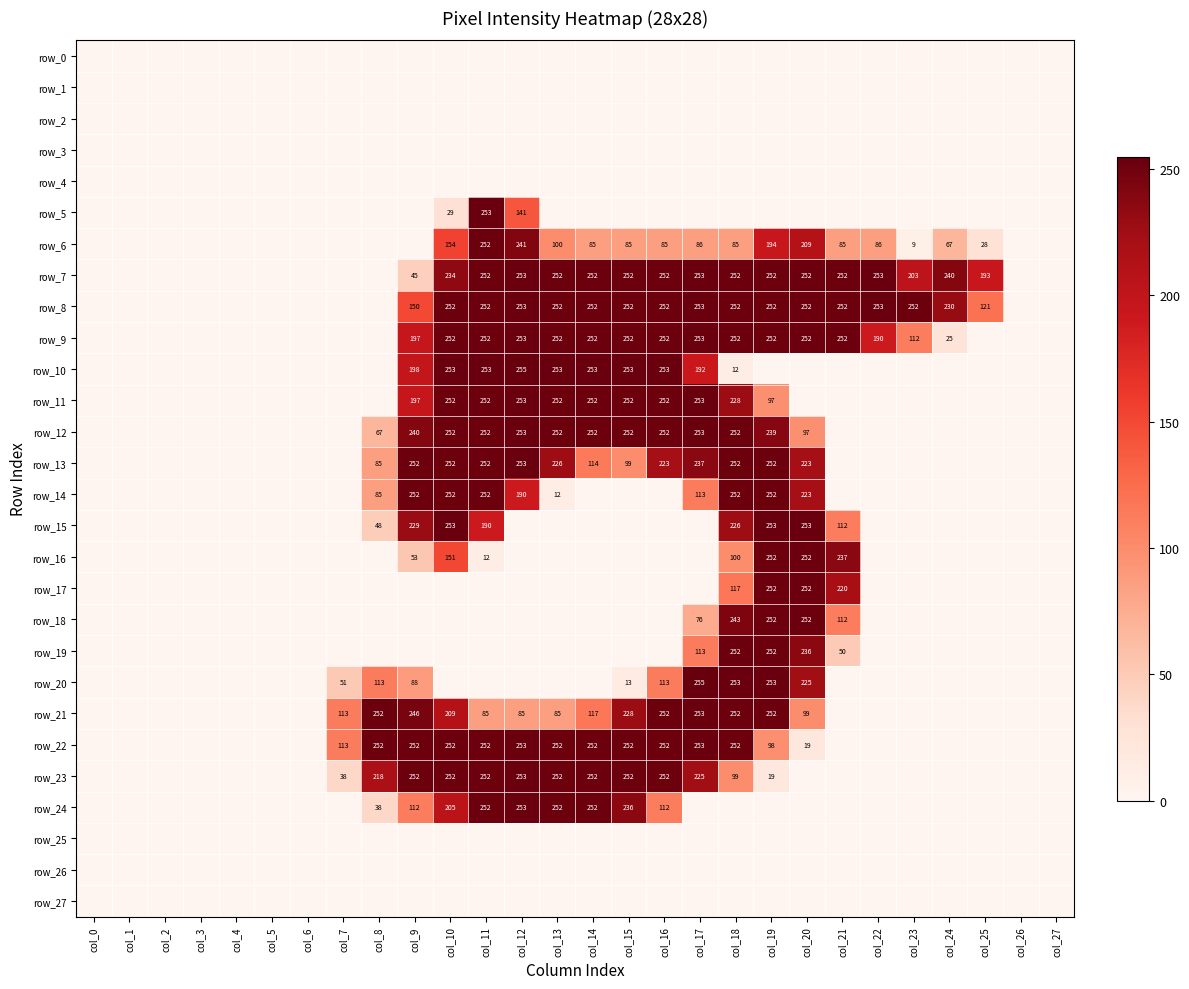

Reading left to right, extract all data points from this chart.

row_0: col_0=0	col_1=0	col_2=0	col_3=0	col_4=0	col_5=0	col_6=0	col_7=0	col_8=0	col_9=0	col_10=0	col_11=0	col_12=0	col_13=0	col_14=0	col_15=0	col_16=0	col_17=0	col_18=0	col_19=0	col_20=0	col_21=0	col_22=0	col_23=0	col_24=0	col_25=0	col_26=0	col_27=0
row_1: col_0=0	col_1=0	col_2=0	col_3=0	col_4=0	col_5=0	col_6=0	col_7=0	col_8=0	col_9=0	col_10=0	col_11=0	col_12=0	col_13=0	col_14=0	col_15=0	col_16=0	col_17=0	col_18=0	col_19=0	col_20=0	col_21=0	col_22=0	col_23=0	col_24=0	col_25=0	col_26=0	col_27=0
row_2: col_0=0	col_1=0	col_2=0	col_3=0	col_4=0	col_5=0	col_6=0	col_7=0	col_8=0	col_9=0	col_10=0	col_11=0	col_12=0	col_13=0	col_14=0	col_15=0	col_16=0	col_17=0	col_18=0	col_19=0	col_20=0	col_21=0	col_22=0	col_23=0	col_24=0	col_25=0	col_26=0	col_27=0
row_3: col_0=0	col_1=0	col_2=0	col_3=0	col_4=0	col_5=0	col_6=0	col_7=0	col_8=0	col_9=0	col_10=0	col_11=0	col_12=0	col_13=0	col_14=0	col_15=0	col_16=0	col_17=0	col_18=0	col_19=0	col_20=0	col_21=0	col_22=0	col_23=0	col_24=0	col_25=0	col_26=0	col_27=0
row_4: col_0=0	col_1=0	col_2=0	col_3=0	col_4=0	col_5=0	col_6=0	col_7=0	col_8=0	col_9=0	col_10=0	col_11=0	col_12=0	col_13=0	col_14=0	col_15=0	col_16=0	col_17=0	col_18=0	col_19=0	col_20=0	col_21=0	col_22=0	col_23=0	col_24=0	col_25=0	col_26=0	col_27=0
row_5: col_0=0	col_1=0	col_2=0	col_3=0	col_4=0	col_5=0	col_6=0	col_7=0	col_8=0	col_9=0	col_10=29	col_11=253	col_12=141	col_13=0	col_14=0	col_15=0	col_16=0	col_17=0	col_18=0	col_19=0	col_20=0	col_21=0	col_22=0	col_23=0	col_24=0	col_25=0	col_26=0	col_27=0
row_6: col_0=0	col_1=0	col_2=0	col_3=0	col_4=0	col_5=0	col_6=0	col_7=0	col_8=0	col_9=0	col_10=154	col_11=252	col_12=241	col_13=100	col_14=85	col_15=85	col_16=85	col_17=86	col_18=85	col_19=194	col_20=209	col_21=85	col_22=86	col_23=9	col_24=67	col_25=28	col_26=0	col_27=0
row_7: col_0=0	col_1=0	col_2=0	col_3=0	col_4=0	col_5=0	col_6=0	col_7=0	col_8=0	col_9=45	col_10=234	col_11=252	col_12=253	col_13=252	col_14=252	col_15=252	col_16=252	col_17=253	col_18=252	col_19=252	col_20=252	col_21=252	col_22=253	col_23=203	col_24=240	col_25=193	col_26=0	col_27=0
row_8: col_0=0	col_1=0	col_2=0	col_3=0	col_4=0	col_5=0	col_6=0	col_7=0	col_8=0	col_9=150	col_10=252	col_11=252	col_12=253	col_13=252	col_14=252	col_15=252	col_16=252	col_17=253	col_18=252	col_19=252	col_20=252	col_21=252	col_22=253	col_23=252	col_24=230	col_25=121	col_26=0	col_27=0
row_9: col_0=0	col_1=0	col_2=0	col_3=0	col_4=0	col_5=0	col_6=0	col_7=0	col_8=0	col_9=197	col_10=252	col_11=252	col_12=253	col_13=252	col_14=252	col_15=252	col_16=252	col_17=253	col_18=252	col_19=252	col_20=252	col_21=252	col_22=190	col_23=112	col_24=25	col_25=0	col_26=0	col_27=0
row_10: col_0=0	col_1=0	col_2=0	col_3=0	col_4=0	col_5=0	col_6=0	col_7=0	col_8=0	col_9=198	col_10=253	col_11=253	col_12=255	col_13=253	col_14=253	col_15=253	col_16=253	col_17=192	col_18=12	col_19=0	col_20=0	col_21=0	col_22=0	col_23=0	col_24=0	col_25=0	col_26=0	col_27=0
row_11: col_0=0	col_1=0	col_2=0	col_3=0	col_4=0	col_5=0	col_6=0	col_7=0	col_8=0	col_9=197	col_10=252	col_11=252	col_12=253	col_13=252	col_14=252	col_15=252	col_16=252	col_17=253	col_18=228	col_19=97	col_20=0	col_21=0	col_22=0	col_23=0	col_24=0	col_25=0	col_26=0	col_27=0
row_12: col_0=0	col_1=0	col_2=0	col_3=0	col_4=0	col_5=0	col_6=0	col_7=0	col_8=67	col_9=240	col_10=252	col_11=252	col_12=253	col_13=252	col_14=252	col_15=252	col_16=252	col_17=253	col_18=252	col_19=239	col_20=97	col_21=0	col_22=0	col_23=0	col_24=0	col_25=0	col_26=0	col_27=0
row_13: col_0=0	col_1=0	col_2=0	col_3=0	col_4=0	col_5=0	col_6=0	col_7=0	col_8=85	col_9=252	col_10=252	col_11=252	col_12=253	col_13=226	col_14=114	col_15=99	col_16=223	col_17=237	col_18=252	col_19=252	col_20=223	col_21=0	col_22=0	col_23=0	col_24=0	col_25=0	col_26=0	col_27=0
row_14: col_0=0	col_1=0	col_2=0	col_3=0	col_4=0	col_5=0	col_6=0	col_7=0	col_8=85	col_9=252	col_10=252	col_11=252	col_12=190	col_13=12	col_14=0	col_15=0	col_16=0	col_17=113	col_18=252	col_19=252	col_20=223	col_21=0	col_22=0	col_23=0	col_24=0	col_25=0	col_26=0	col_27=0
row_15: col_0=0	col_1=0	col_2=0	col_3=0	col_4=0	col_5=0	col_6=0	col_7=0	col_8=48	col_9=229	col_10=253	col_11=190	col_12=0	col_13=0	col_14=0	col_15=0	col_16=0	col_17=0	col_18=226	col_19=253	col_20=253	col_21=112	col_22=0	col_23=0	col_24=0	col_25=0	col_26=0	col_27=0
row_16: col_0=0	col_1=0	col_2=0	col_3=0	col_4=0	col_5=0	col_6=0	col_7=0	col_8=0	col_9=53	col_10=151	col_11=12	col_12=0	col_13=0	col_14=0	col_15=0	col_16=0	col_17=0	col_18=100	col_19=252	col_20=252	col_21=237	col_22=0	col_23=0	col_24=0	col_25=0	col_26=0	col_27=0
row_17: col_0=0	col_1=0	col_2=0	col_3=0	col_4=0	col_5=0	col_6=0	col_7=0	col_8=0	col_9=0	col_10=0	col_11=0	col_12=0	col_13=0	col_14=0	col_15=0	col_16=0	col_17=0	col_18=117	col_19=252	col_20=252	col_21=220	col_22=0	col_23=0	col_24=0	col_25=0	col_26=0	col_27=0
row_18: col_0=0	col_1=0	col_2=0	col_3=0	col_4=0	col_5=0	col_6=0	col_7=0	col_8=0	col_9=0	col_10=0	col_11=0	col_12=0	col_13=0	col_14=0	col_15=0	col_16=0	col_17=76	col_18=243	col_19=252	col_20=252	col_21=112	col_22=0	col_23=0	col_24=0	col_25=0	col_26=0	col_27=0
row_19: col_0=0	col_1=0	col_2=0	col_3=0	col_4=0	col_5=0	col_6=0	col_7=0	col_8=0	col_9=0	col_10=0	col_11=0	col_12=0	col_13=0	col_14=0	col_15=0	col_16=0	col_17=113	col_18=252	col_19=252	col_20=236	col_21=50	col_22=0	col_23=0	col_24=0	col_25=0	col_26=0	col_27=0
row_20: col_0=0	col_1=0	col_2=0	col_3=0	col_4=0	col_5=0	col_6=0	col_7=51	col_8=113	col_9=88	col_10=0	col_11=0	col_12=0	col_13=0	col_14=0	col_15=13	col_16=113	col_17=255	col_18=253	col_19=253	col_20=225	col_21=0	col_22=0	col_23=0	col_24=0	col_25=0	col_26=0	col_27=0
row_21: col_0=0	col_1=0	col_2=0	col_3=0	col_4=0	col_5=0	col_6=0	col_7=113	col_8=252	col_9=246	col_10=209	col_11=85	col_12=85	col_13=85	col_14=117	col_15=228	col_16=252	col_17=253	col_18=252	col_19=252	col_20=99	col_21=0	col_22=0	col_23=0	col_24=0	col_25=0	col_26=0	col_27=0
row_22: col_0=0	col_1=0	col_2=0	col_3=0	col_4=0	col_5=0	col_6=0	col_7=113	col_8=252	col_9=252	col_10=252	col_11=252	col_12=253	col_13=252	col_14=252	col_15=252	col_16=252	col_17=253	col_18=252	col_19=98	col_20=19	col_21=0	col_22=0	col_23=0	col_24=0	col_25=0	col_26=0	col_27=0
row_23: col_0=0	col_1=0	col_2=0	col_3=0	col_4=0	col_5=0	col_6=0	col_7=38	col_8=218	col_9=252	col_10=252	col_11=252	col_12=253	col_13=252	col_14=252	col_15=252	col_16=252	col_17=225	col_18=99	col_19=19	col_20=0	col_21=0	col_22=0	col_23=0	col_24=0	col_25=0	col_26=0	col_27=0
row_24: col_0=0	col_1=0	col_2=0	col_3=0	col_4=0	col_5=0	col_6=0	col_7=0	col_8=38	col_9=112	col_10=205	col_11=252	col_12=253	col_13=252	col_14=252	col_15=236	col_16=112	col_17=0	col_18=0	col_19=0	col_20=0	col_21=0	col_22=0	col_23=0	col_24=0	col_25=0	col_26=0	col_27=0
row_25: col_0=0	col_1=0	col_2=0	col_3=0	col_4=0	col_5=0	col_6=0	col_7=0	col_8=0	col_9=0	col_10=0	col_11=0	col_12=0	col_13=0	col_14=0	col_15=0	col_16=0	col_17=0	col_18=0	col_19=0	col_20=0	col_21=0	col_22=0	col_23=0	col_24=0	col_25=0	col_26=0	col_27=0
row_26: col_0=0	col_1=0	col_2=0	col_3=0	col_4=0	col_5=0	col_6=0	col_7=0	col_8=0	col_9=0	col_10=0	col_11=0	col_12=0	col_13=0	col_14=0	col_15=0	col_16=0	col_17=0	col_18=0	col_19=0	col_20=0	col_21=0	col_22=0	col_23=0	col_24=0	col_25=0	col_26=0	col_27=0
row_27: col_0=0	col_1=0	col_2=0	col_3=0	col_4=0	col_5=0	col_6=0	col_7=0	col_8=0	col_9=0	col_10=0	col_11=0	col_12=0	col_13=0	col_14=0	col_15=0	col_16=0	col_17=0	col_18=0	col_19=0	col_20=0	col_21=0	col_22=0	col_23=0	col_24=0	col_25=0	col_26=0	col_27=0